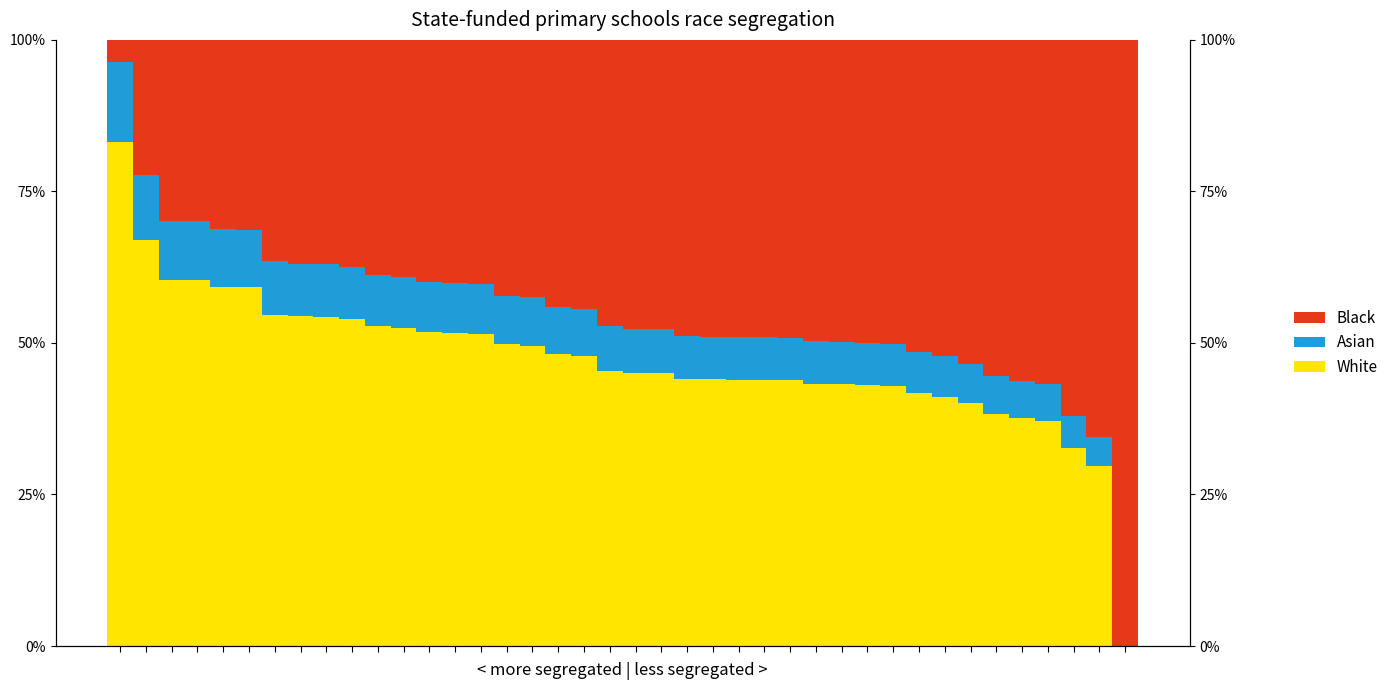

How many data points in Black are less than 47?

19